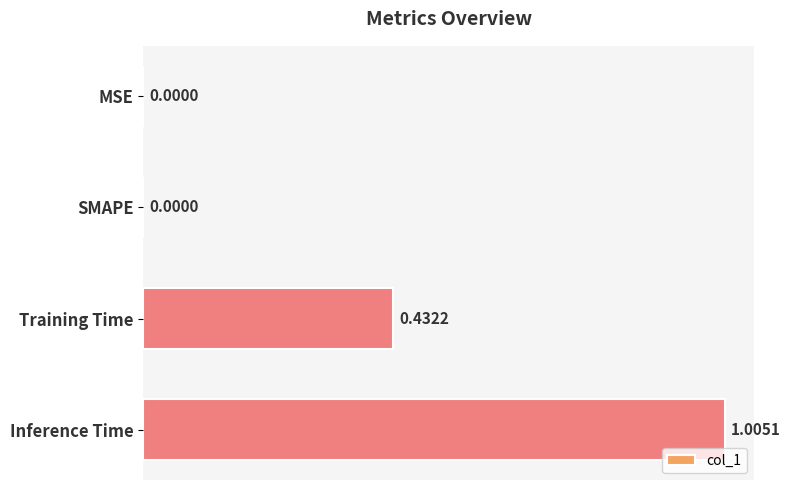

Which category has the highest value across all series?

Inference Time